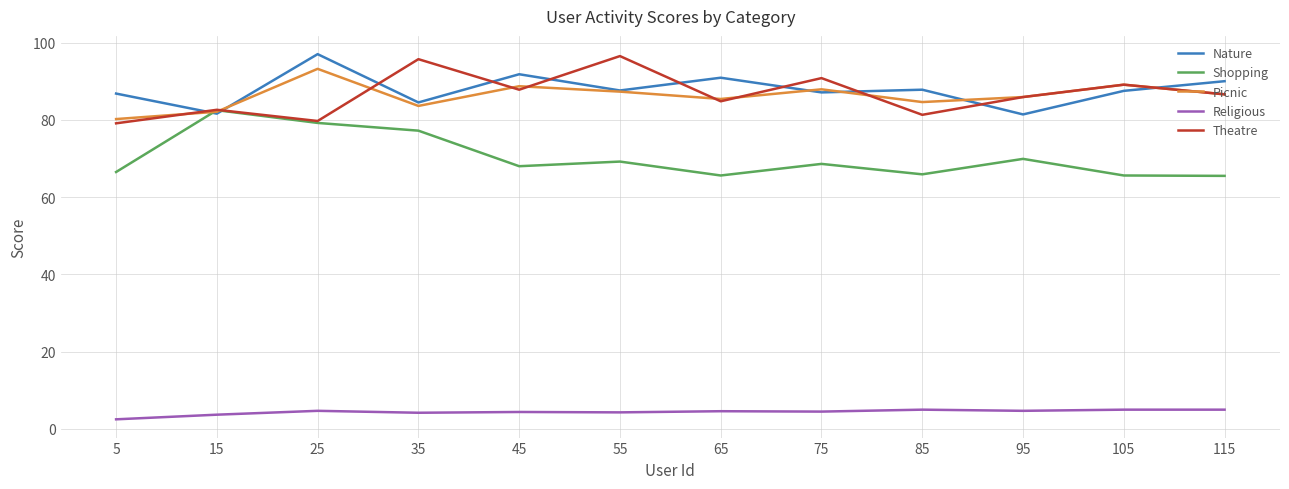

Which category has the highest value in the Nature series?

25